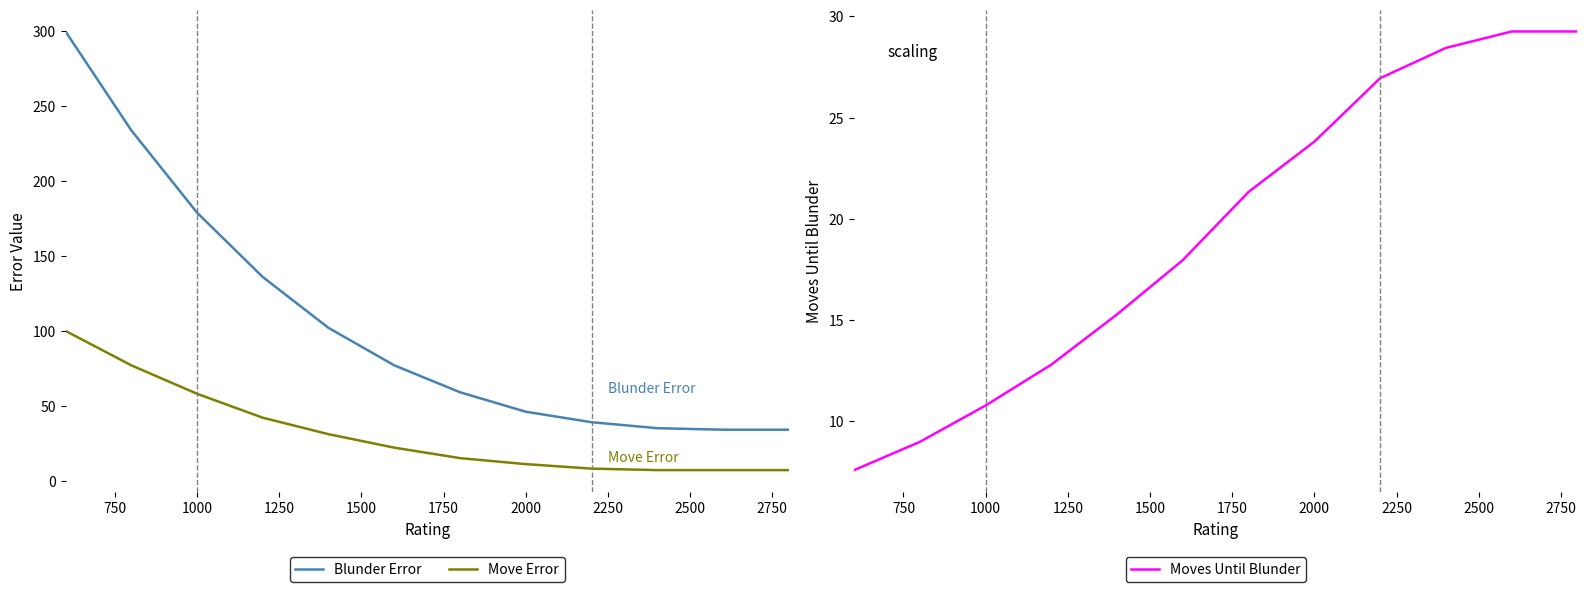

True or false: Move Error and Blunder Error intersect in this chart.

False